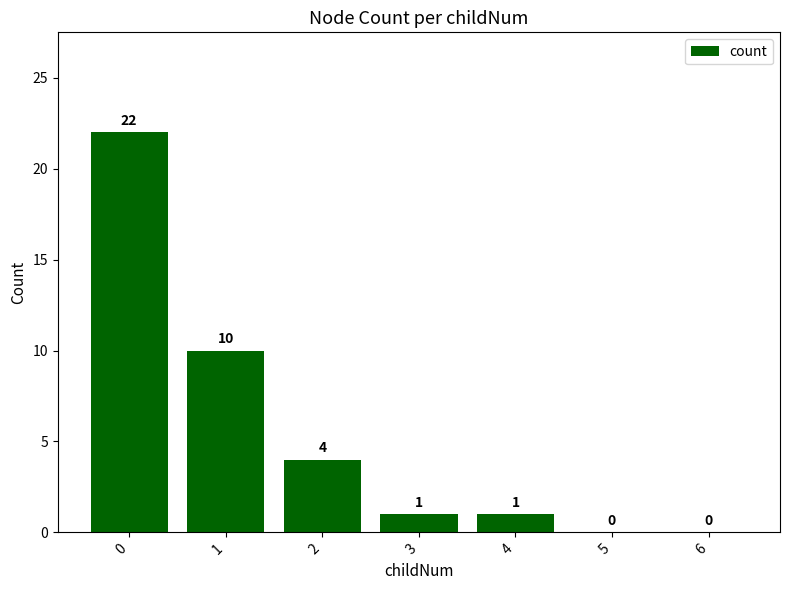

Which has a higher value, 5 or 4?

4